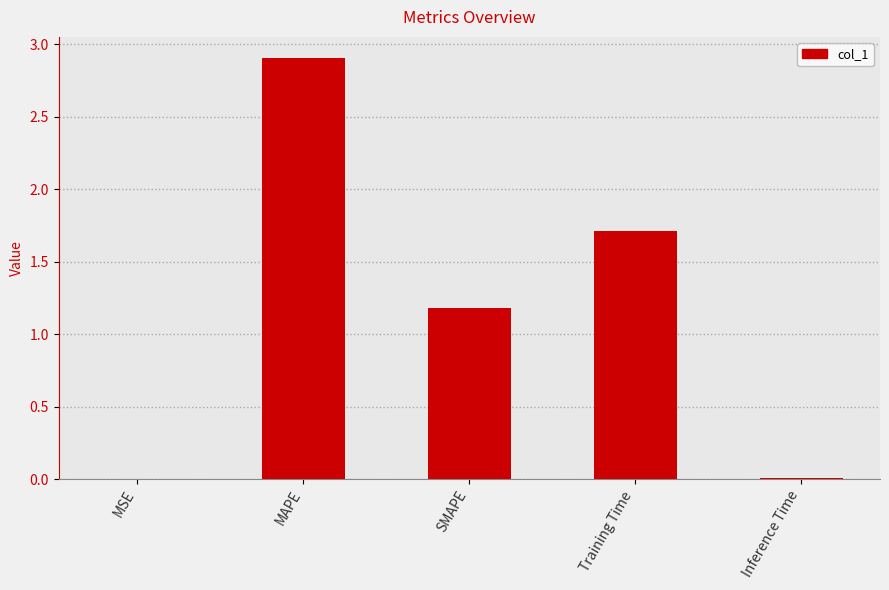

What is the sum of all values?

5.8